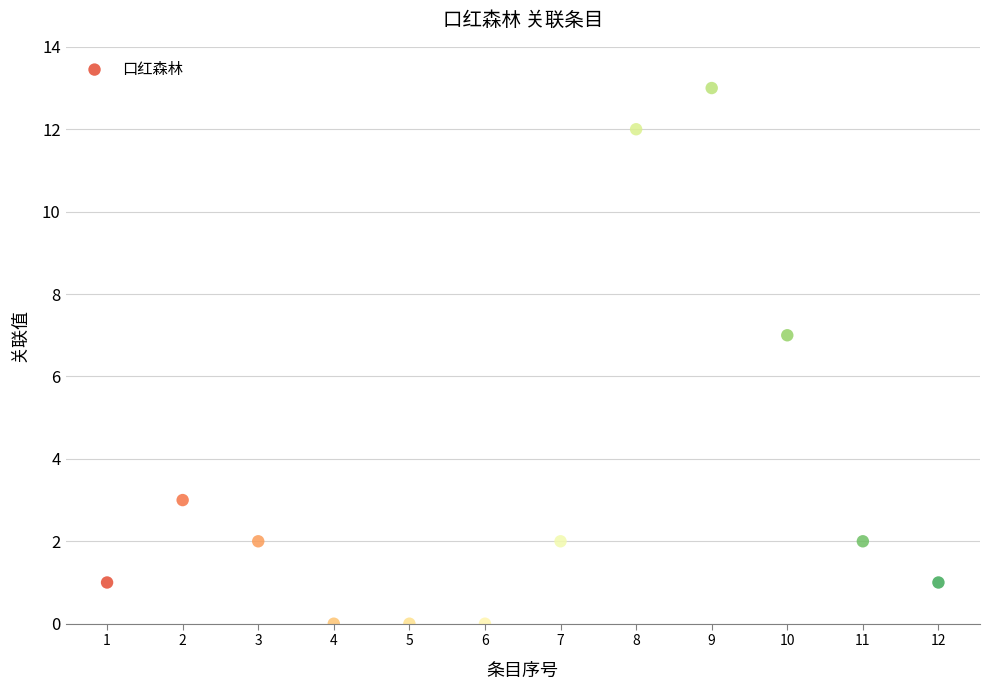

What is the average Y value?

4